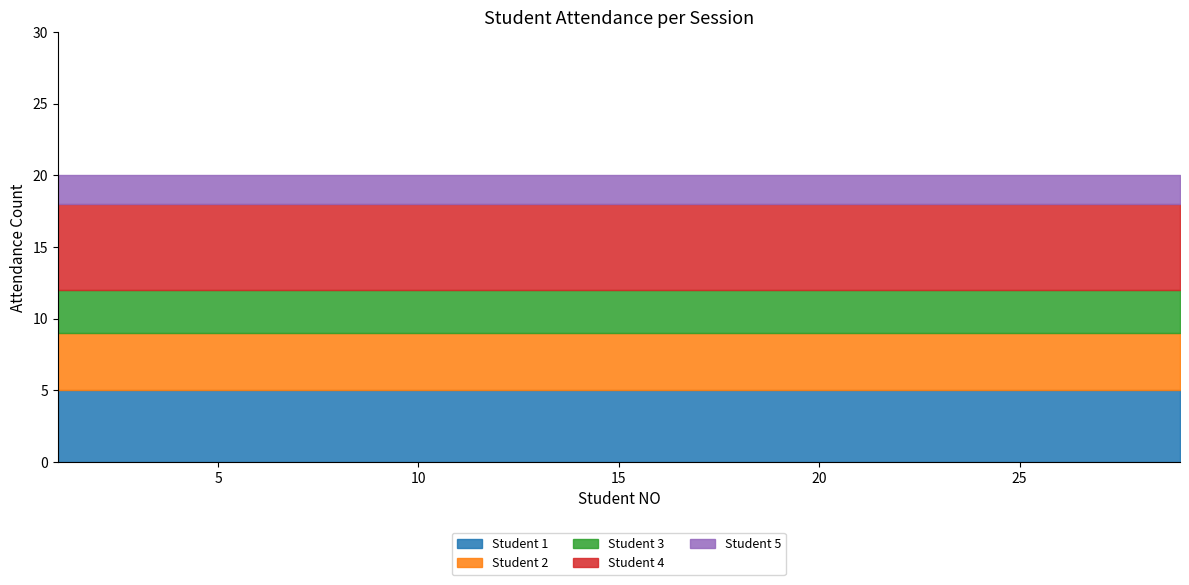

What is the highest value of the Student 1 series?

5